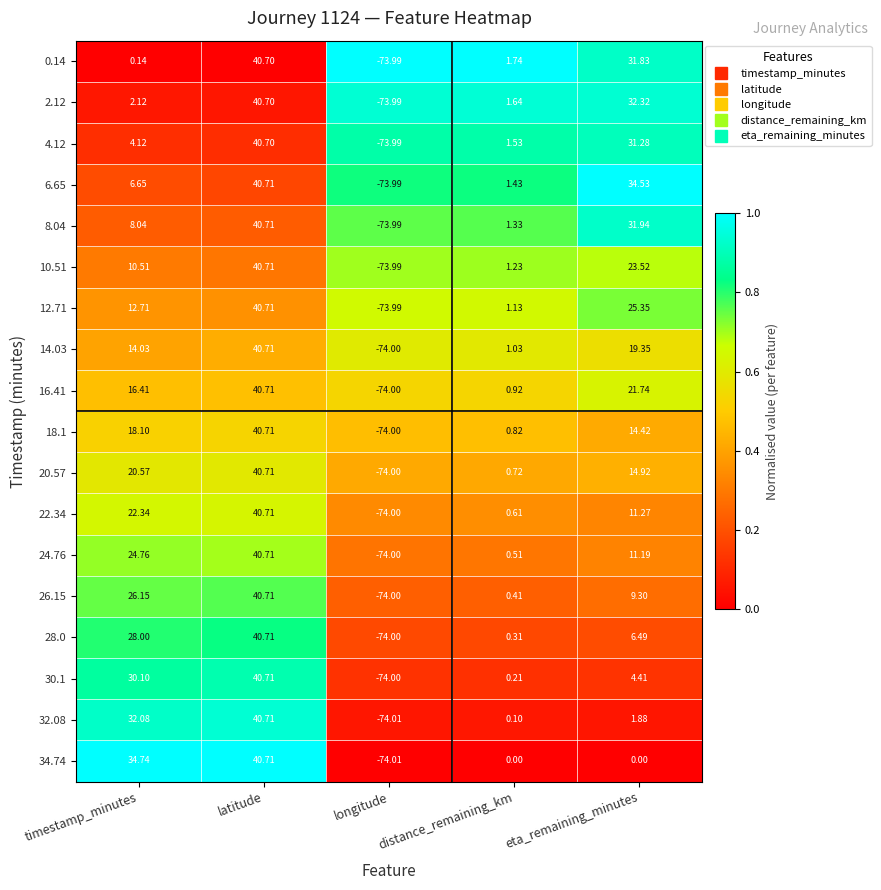

List the labels in order of 2.12 value, smallest first.

longitude, distance_remaining_km, timestamp_minutes, eta_remaining_minutes, latitude